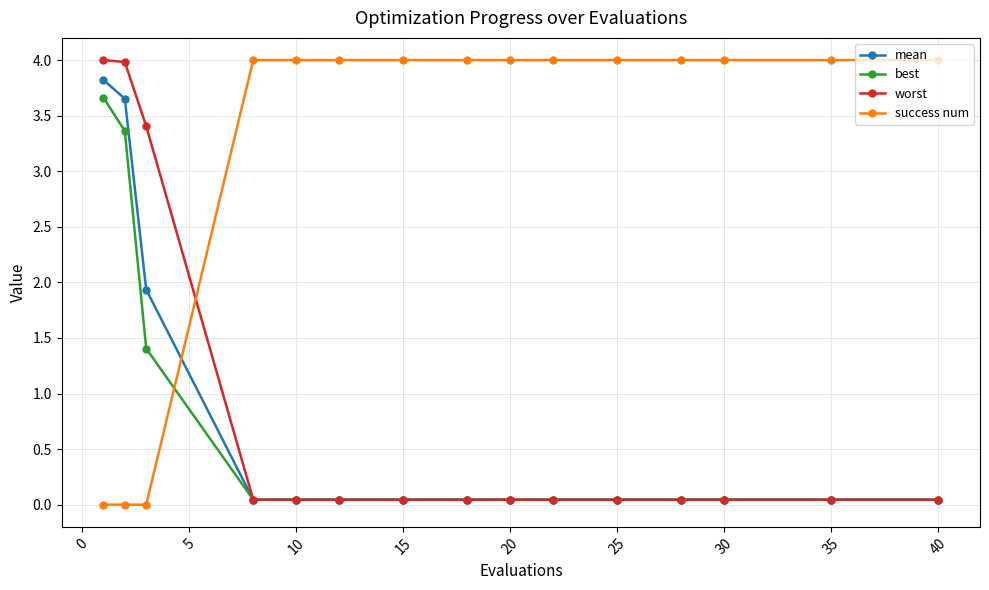

What is the value of the success num point at the 7th from the left?

4.0